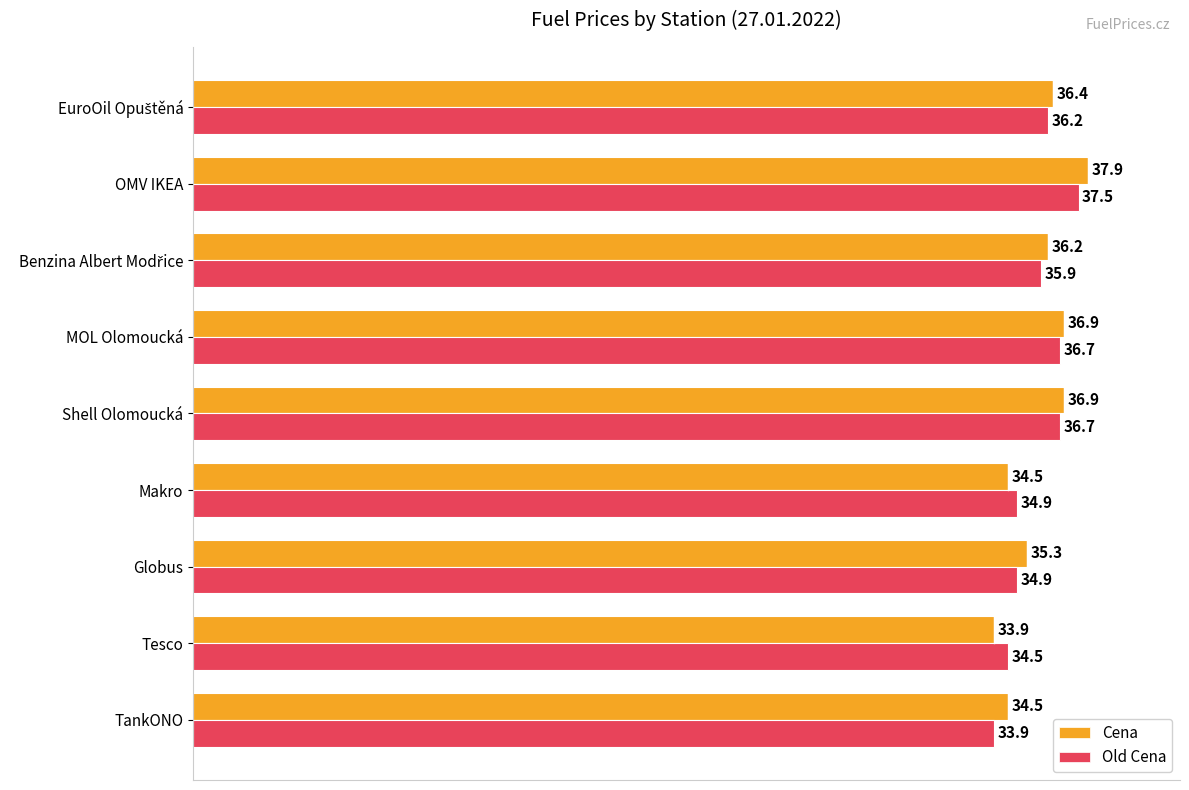

At which category is the sum across all series the highest?

OMV IKEA